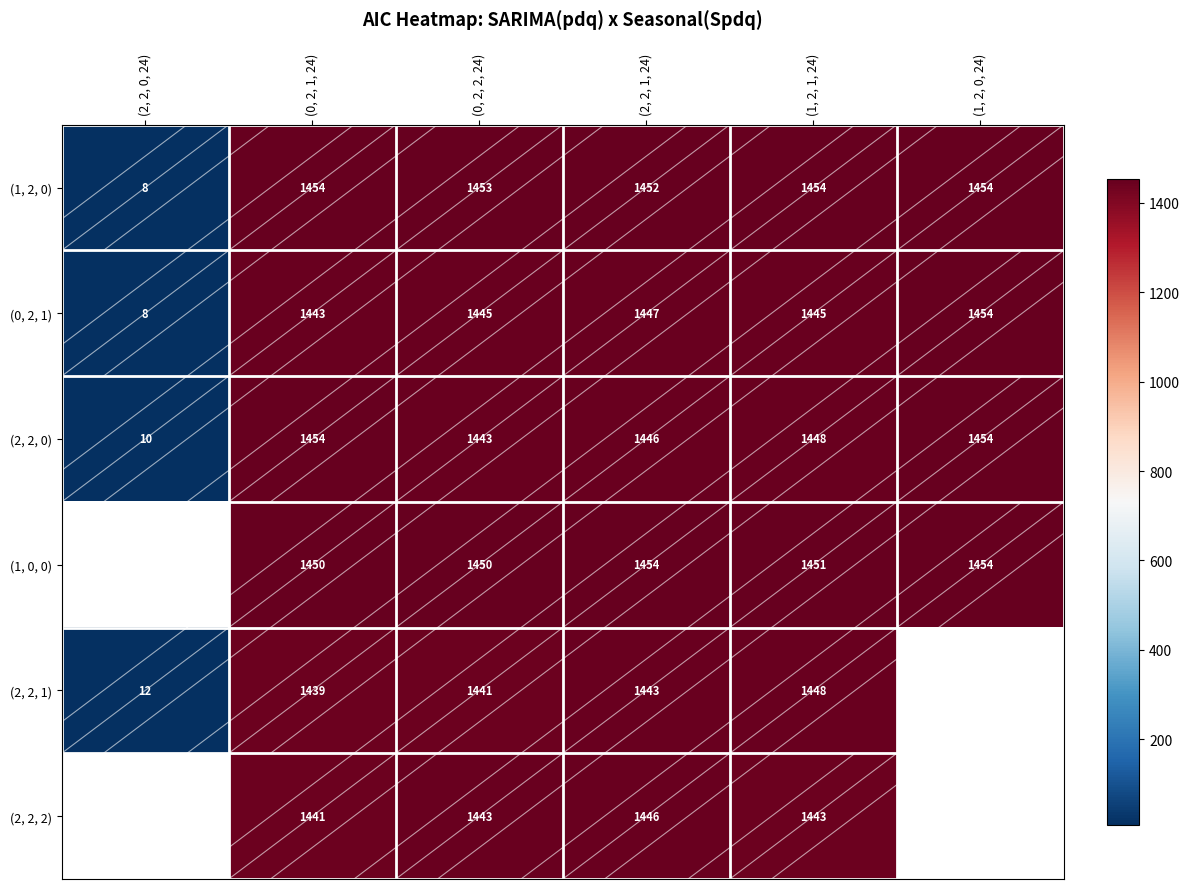

What is the maximum value for (1, 2, 0)?

1454